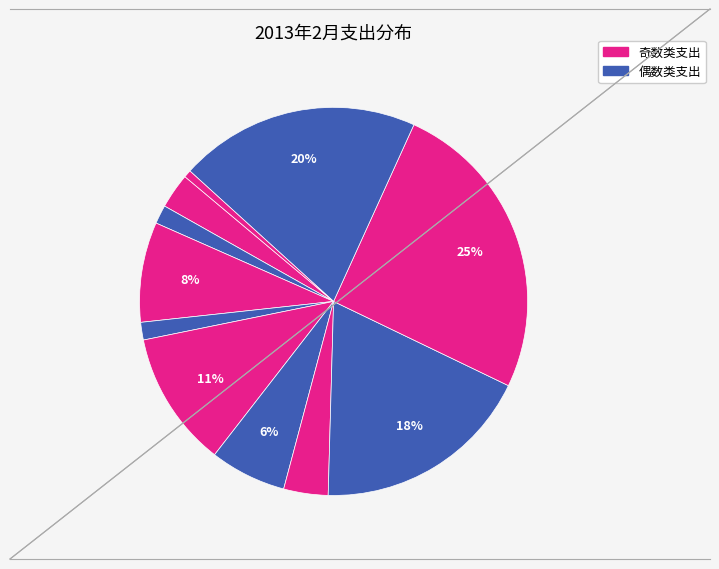

Does any single category account for the majority?

No